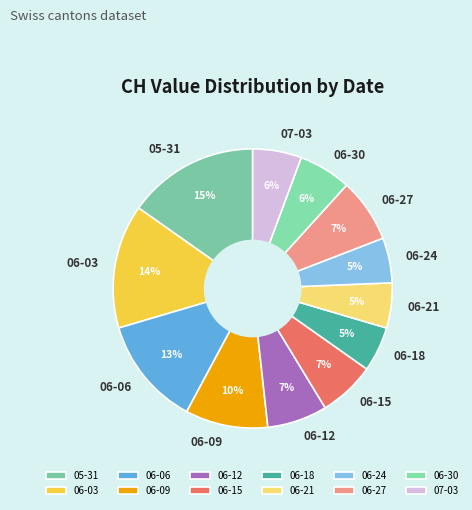

Combined, do 06-12 and 06-03 account for over 50%?

No